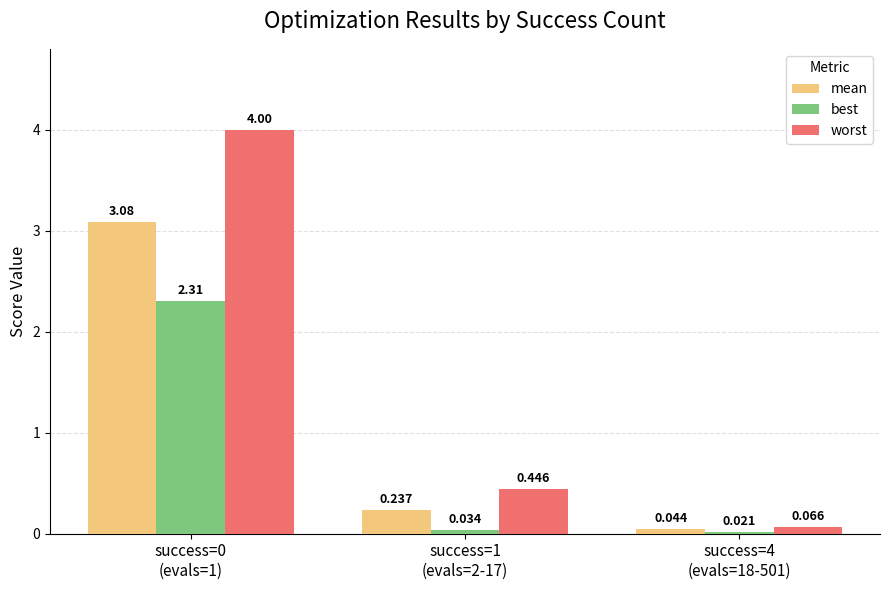

What is the difference between the maximum and minimum values in the worst series?

3.9